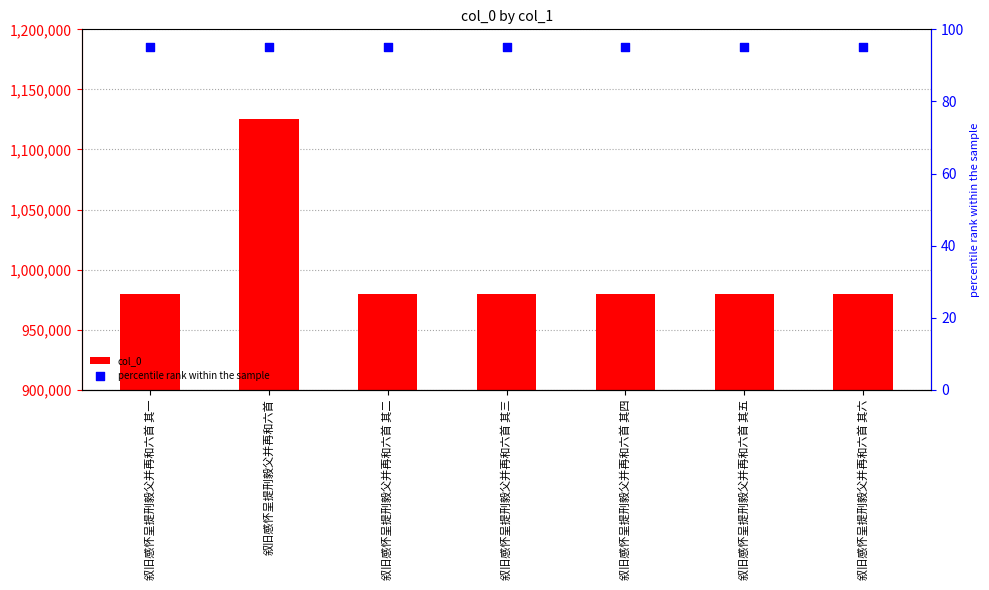

At how many categories does at least one series exceed 966550?

7